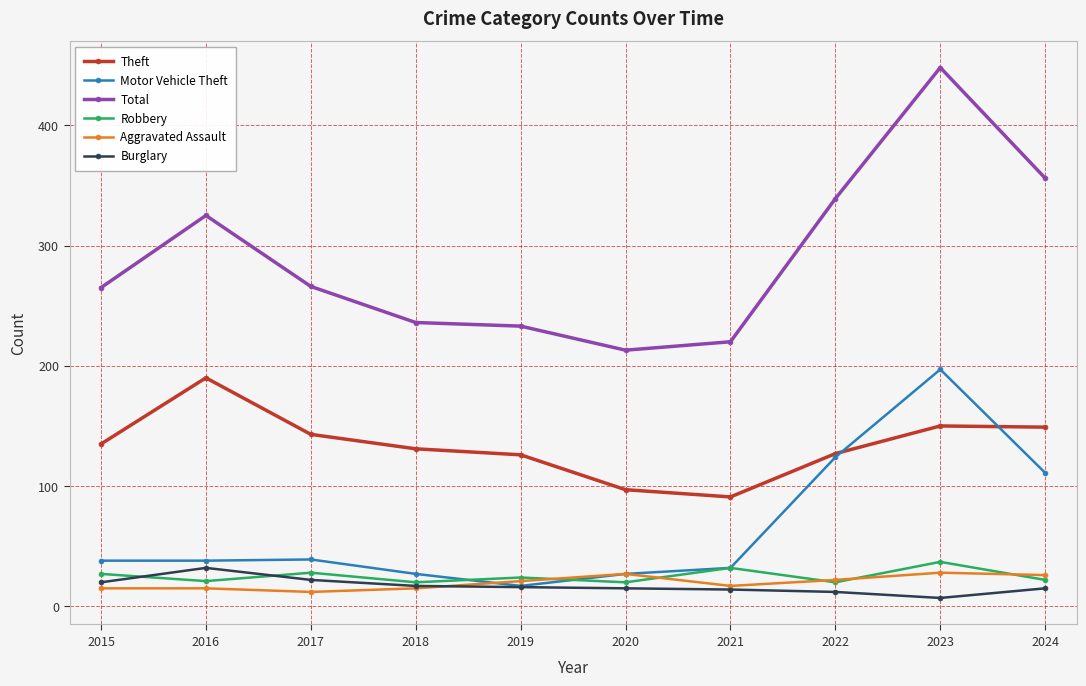

What is the sum of all Robbery values?

251